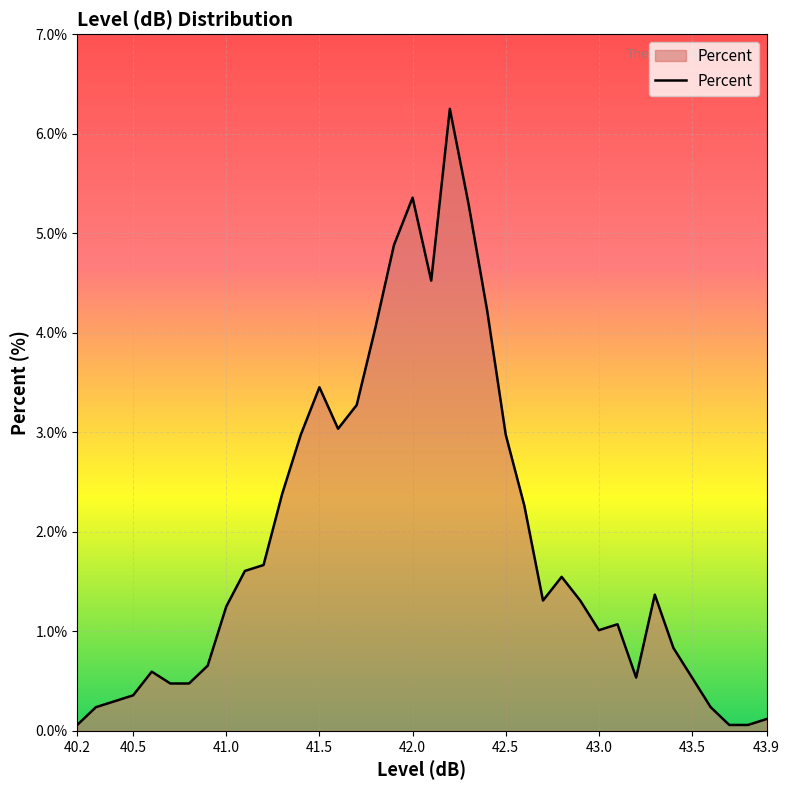

What is the difference between the maximum and minimum values?

6.2